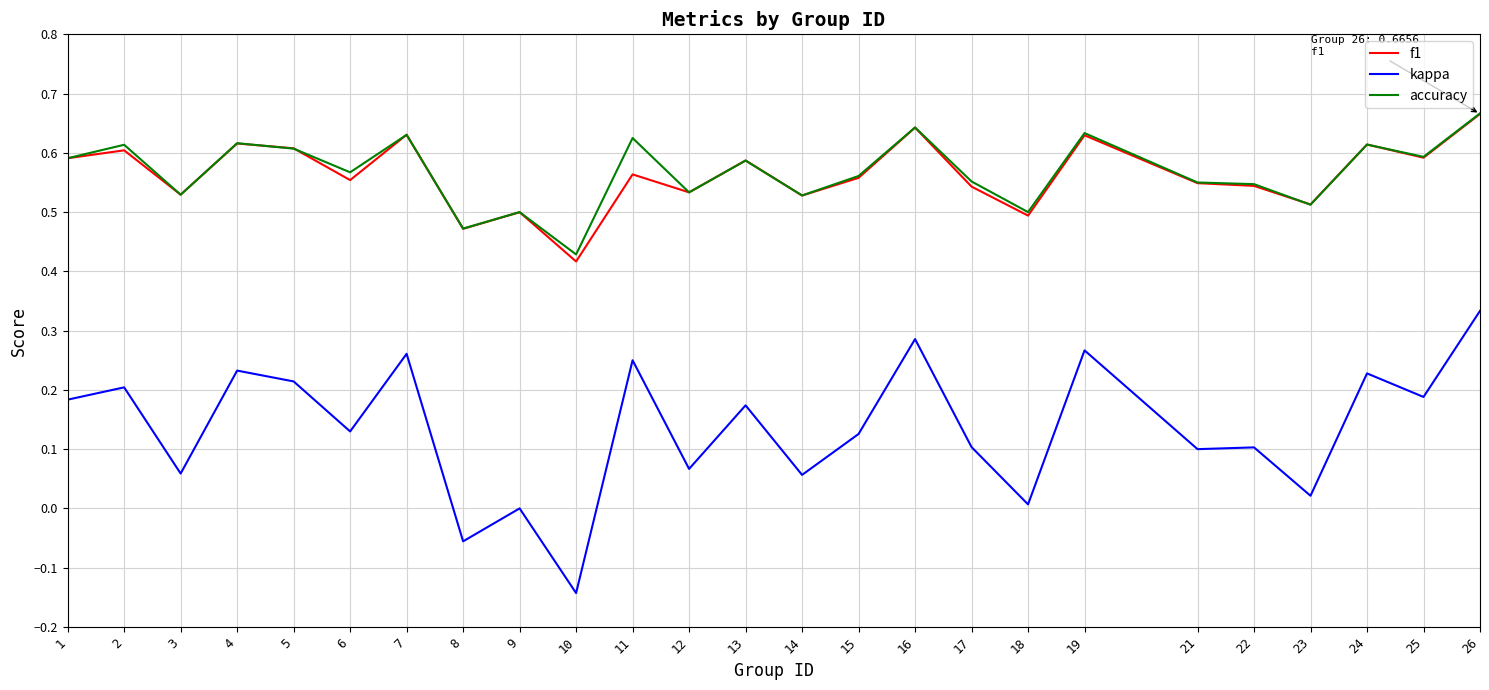

Is it true that accuracy equals 0.3 at 15?

False